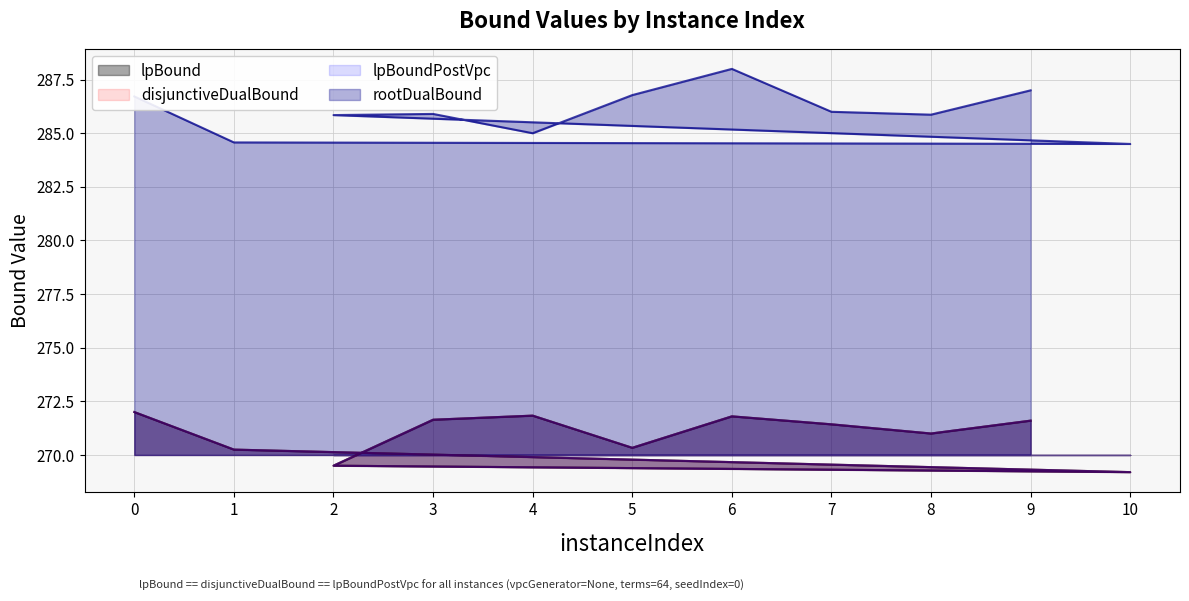

What are all the series names shown in the legend?

lpBound, disjunctiveDualBound, lpBoundPostVpc, rootDualBound